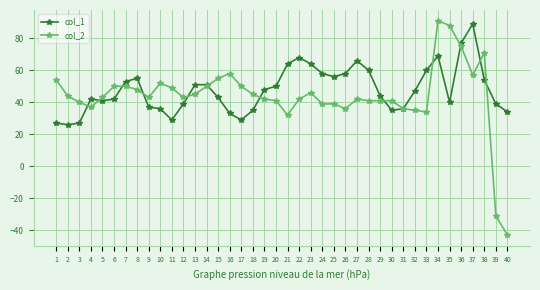

Where is the first local minimum for col_2?

4